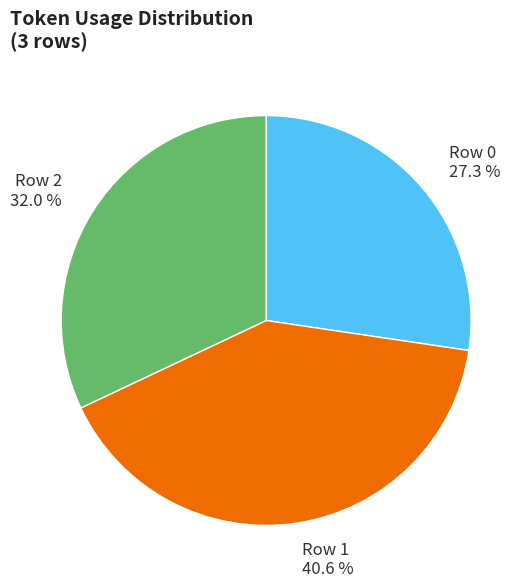

To the nearest percent, what is the difference between the largest and smallest slice percentages?

13%